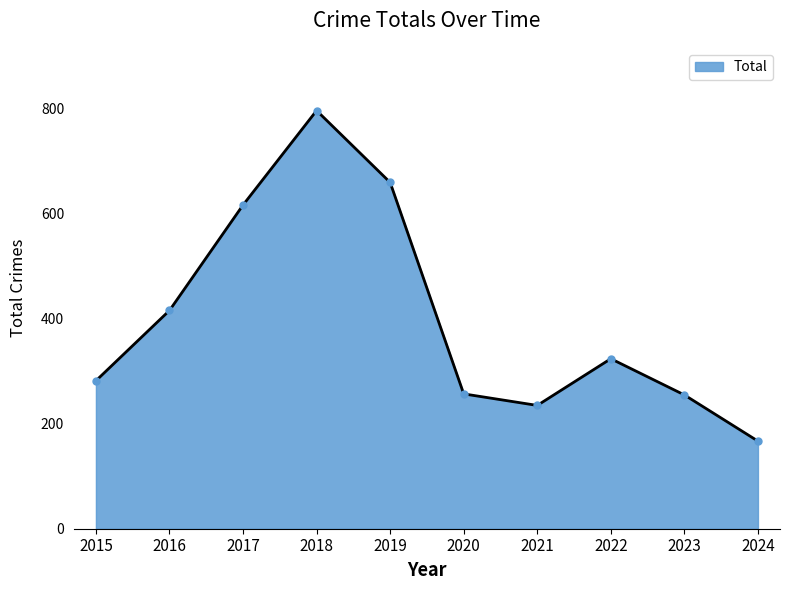

How many distinct data groups are displayed?

1